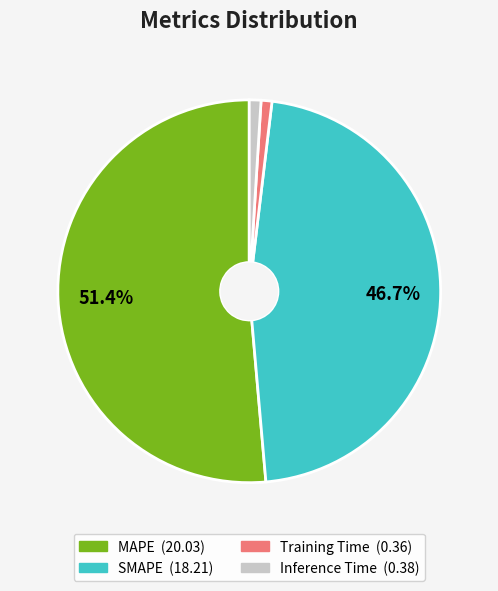

To the nearest percent, what is the difference between the Training Time and SMAPE slice percentages?

46%